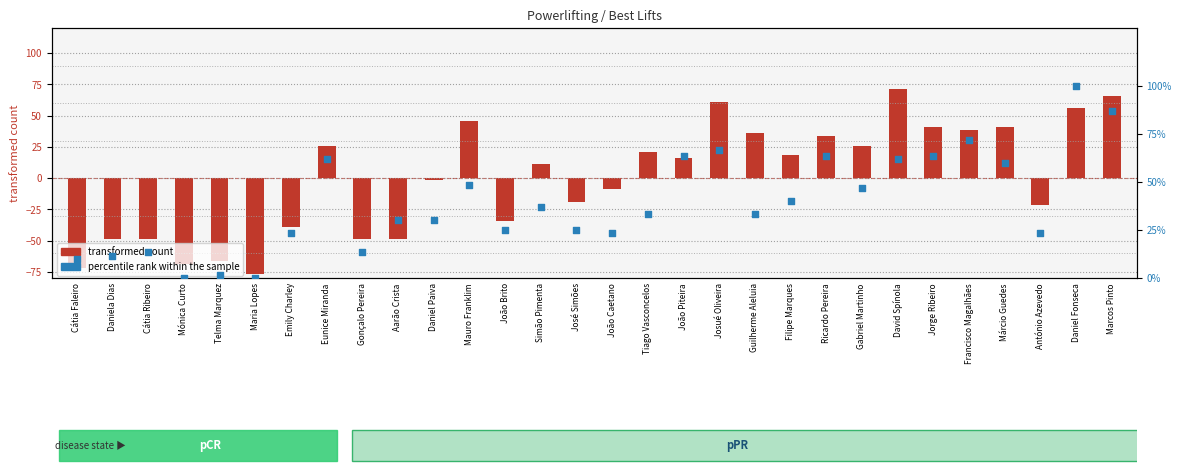

At how many categories does at least one series exceed 65?

5